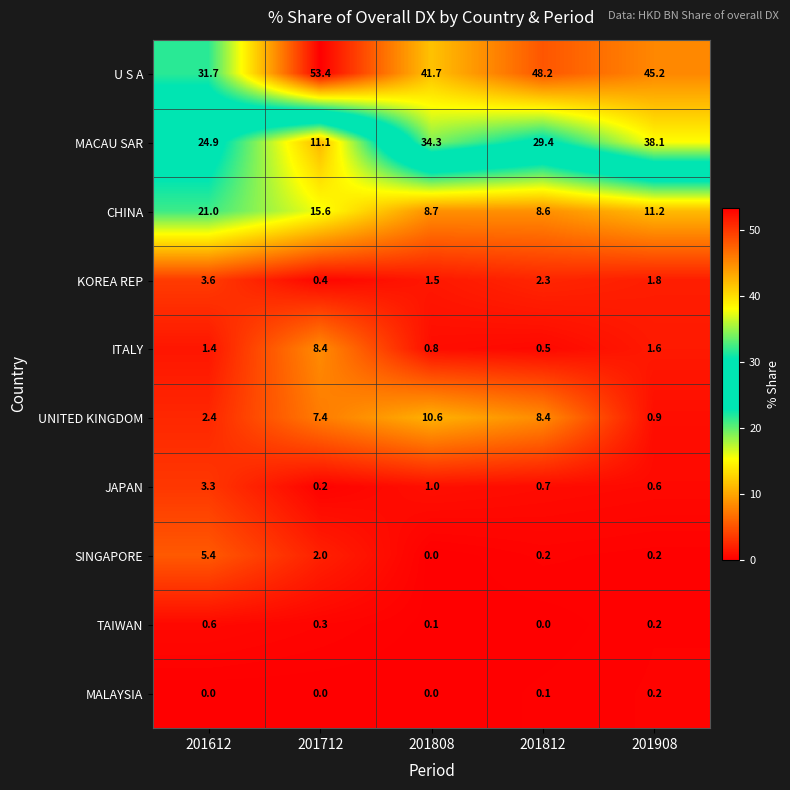

At which label does MALAYSIA reach its peak?

201908